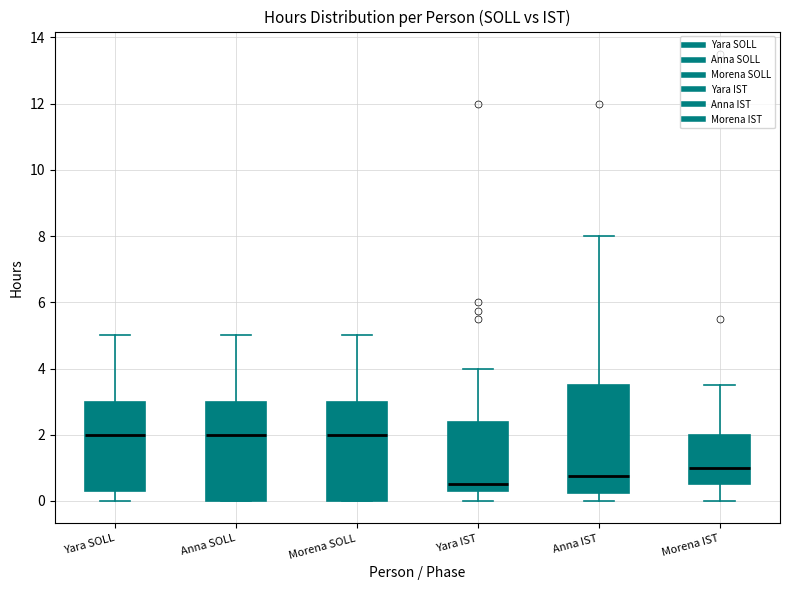

Which box has the lowest median line?

Yara IST